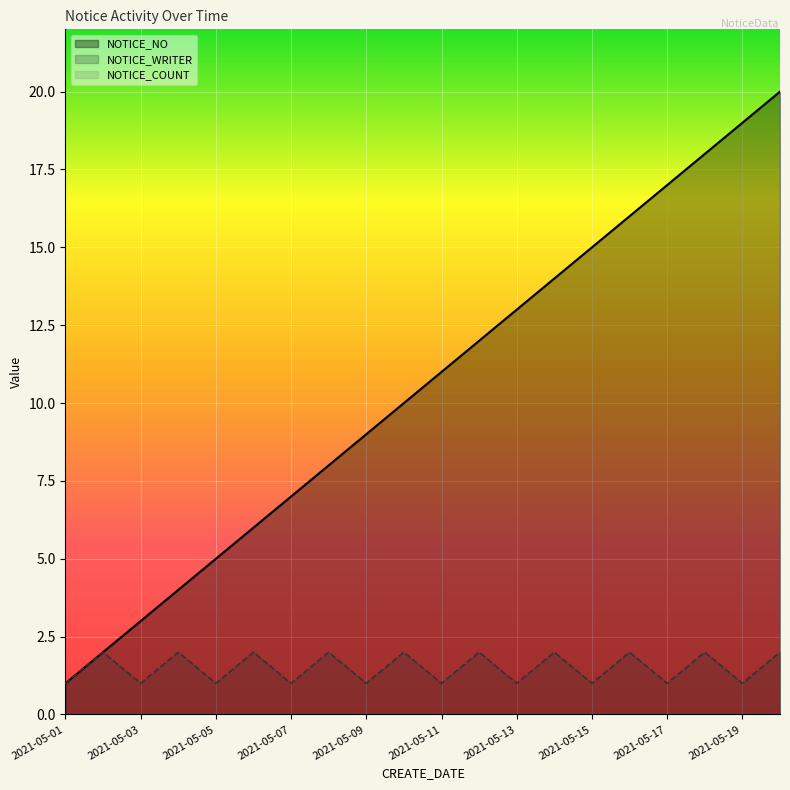

Is it true that NOTICE_NO equals 4 at 2021-05-17?

False